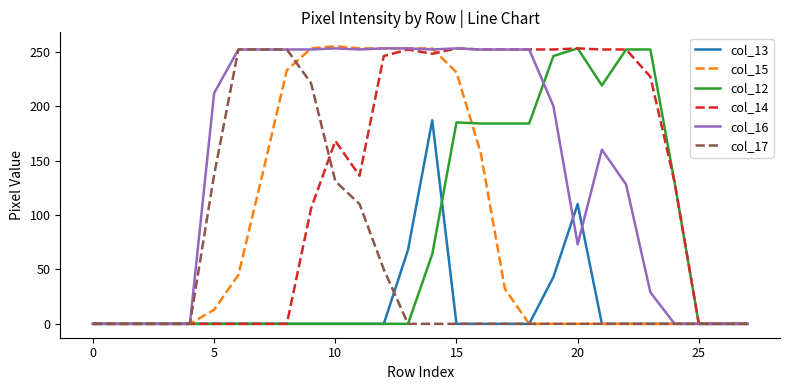

Which series has the largest total across all categories?

col_16